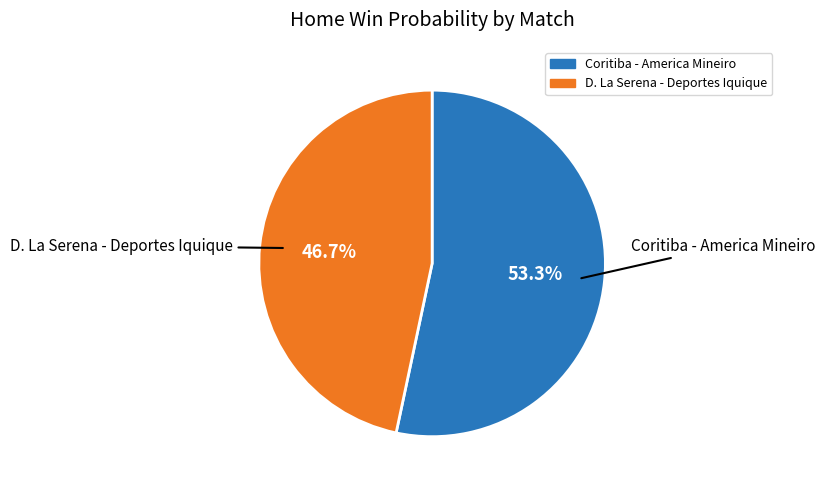

True or false: Coritiba - America Mineiro accounts for 53% of the total.

True